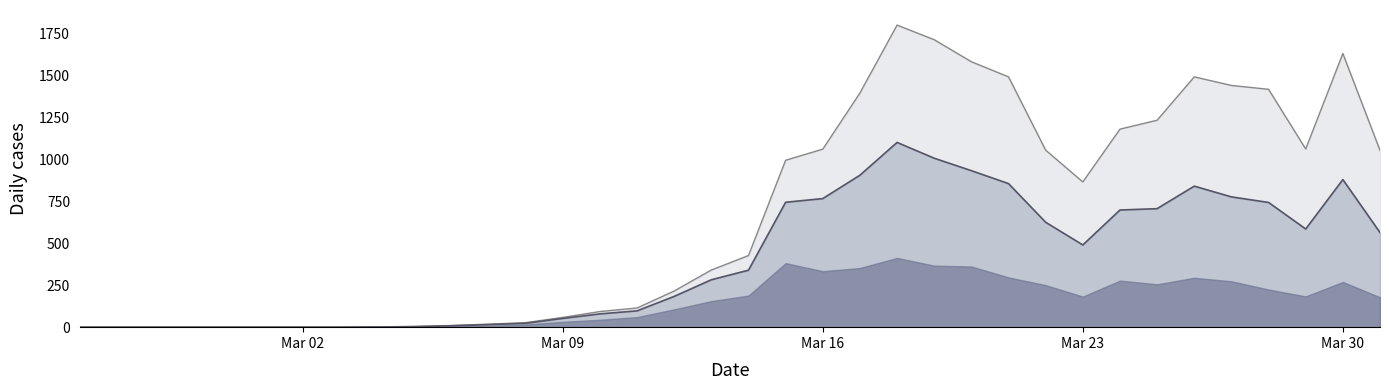

How many interior local peaks does the Upper cantons line series have?

3